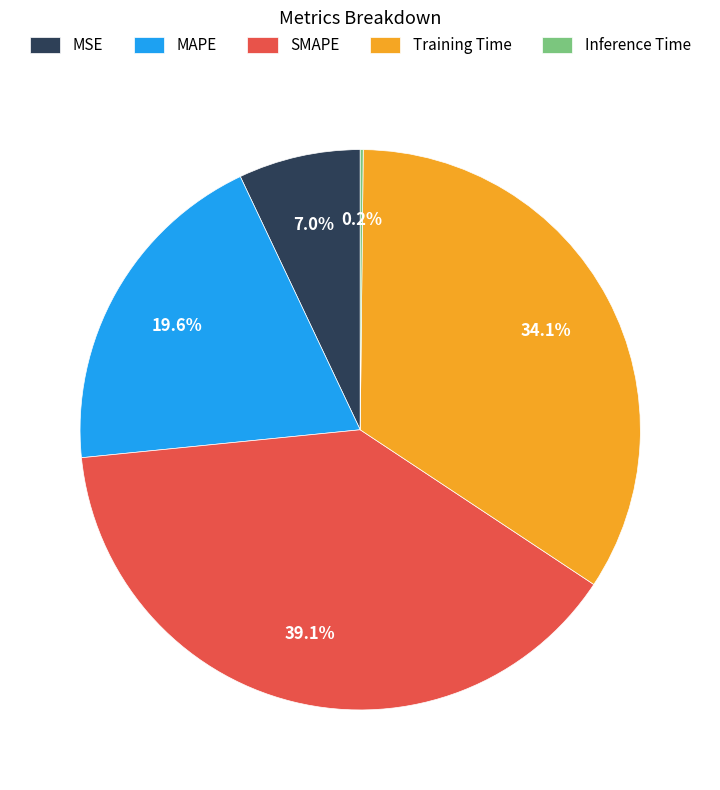

Combined, do MSE and Training Time account for over 50%?

No